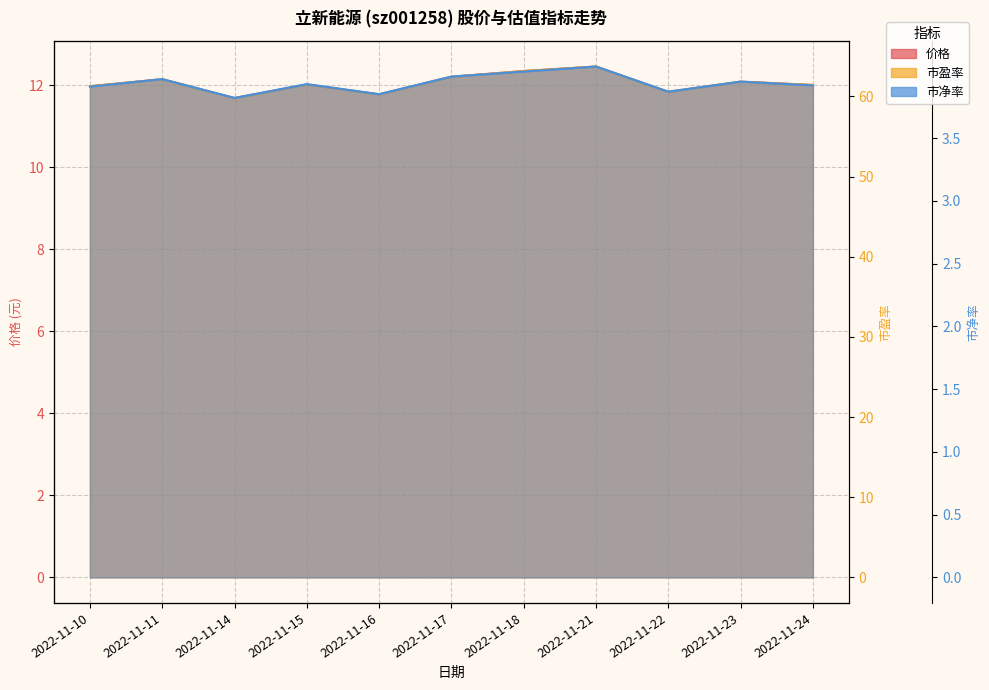

At which category does 价格 reach its first local peak?

2022-11-11